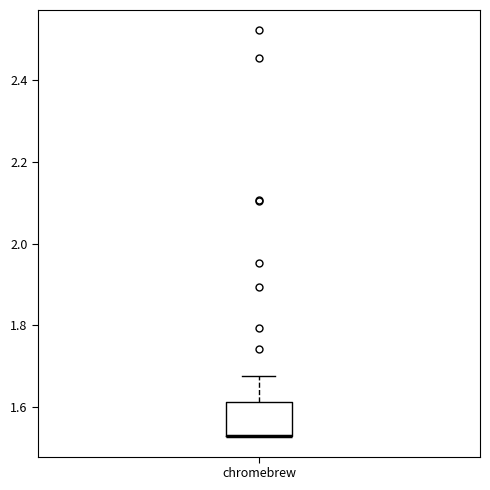

Where does the upper whisker of the box for chromebrew end on the y-axis? The values are not printed on the chart, so give them approximately, as read against the axis.

1.68